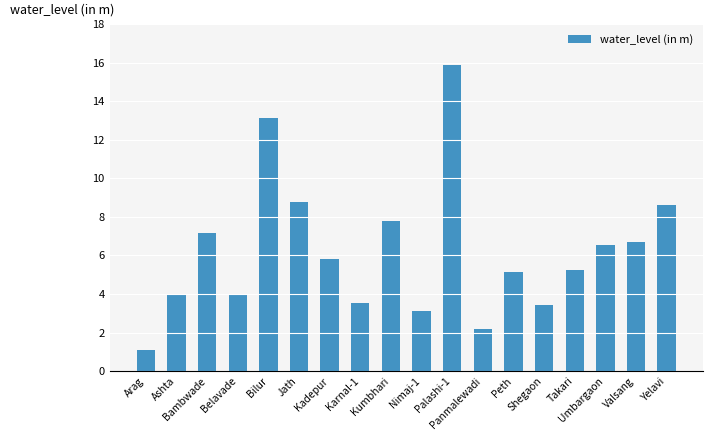

Are the bars grouped side by side (vs. stacked)?

No